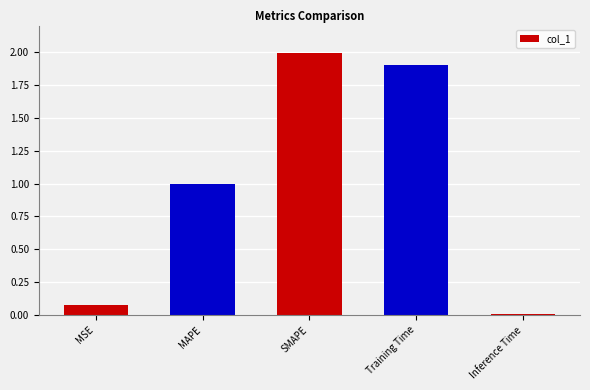

What is the label of the 1st bar from the right?

Inference Time